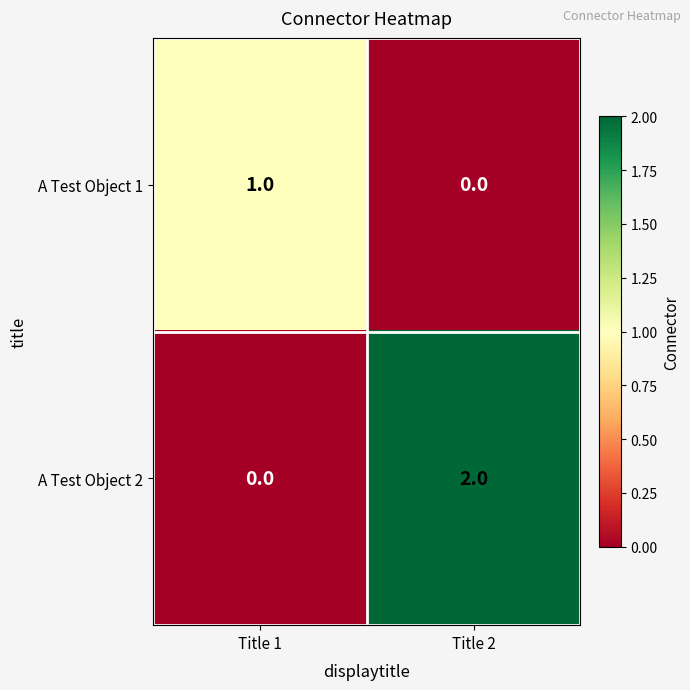

Reading left to right, transcribe all the data shown in this chart.

A Test Object 1: Title 1=1	Title 2=0
A Test Object 2: Title 1=0	Title 2=2